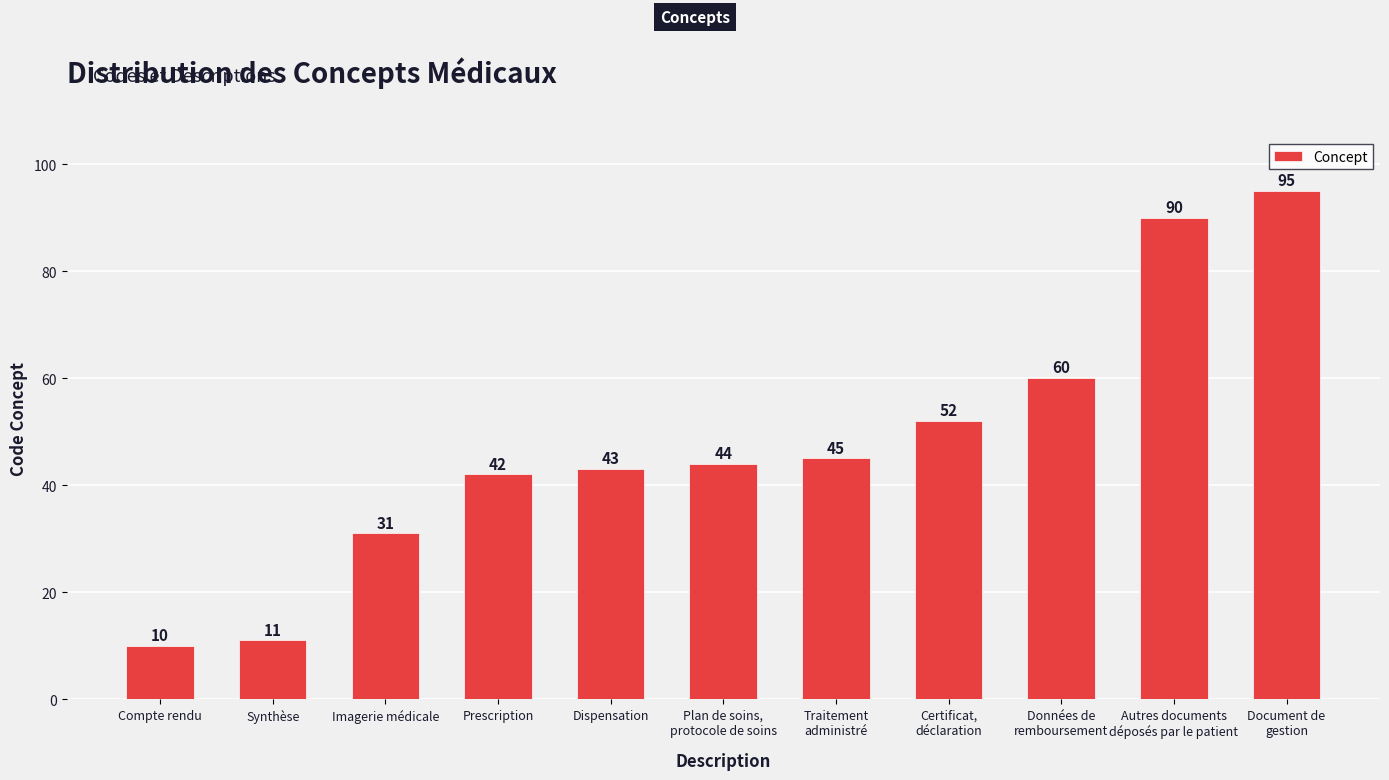

Which has a higher value, Dispensation or Synthèse?

Dispensation